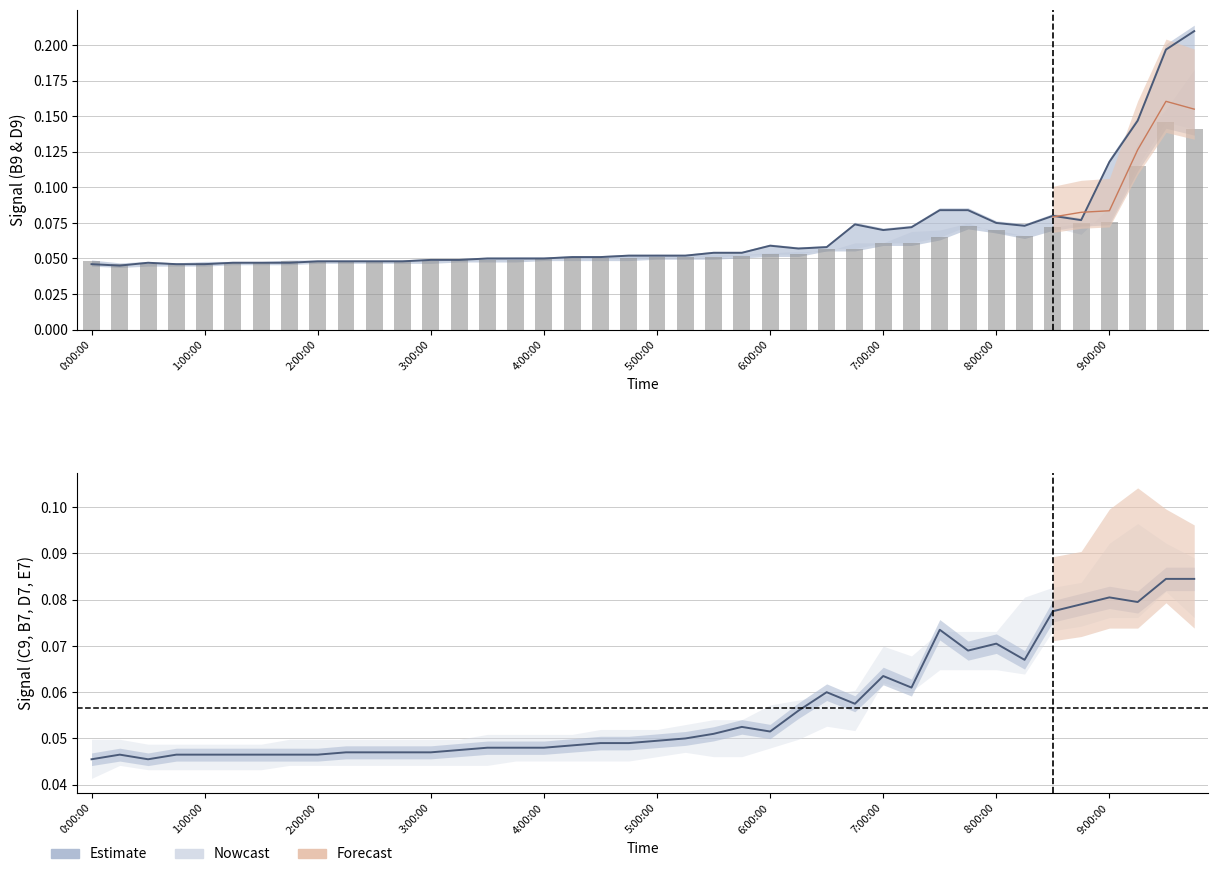

What is the sum of all B9 centre values?

2.7